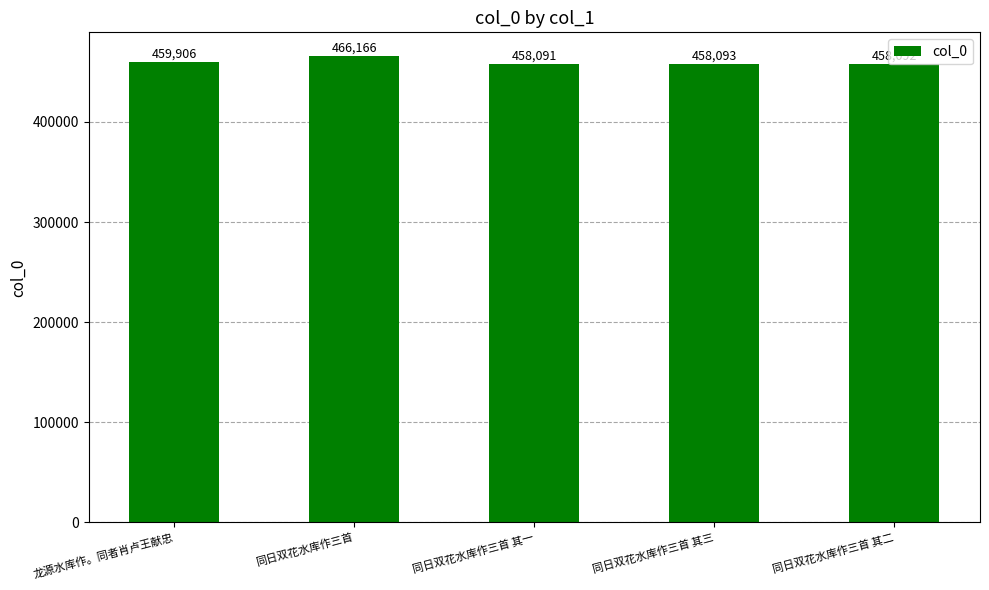

The chart shows a value of 200090 at 同日双花水库作三首 其一. True or false?

False